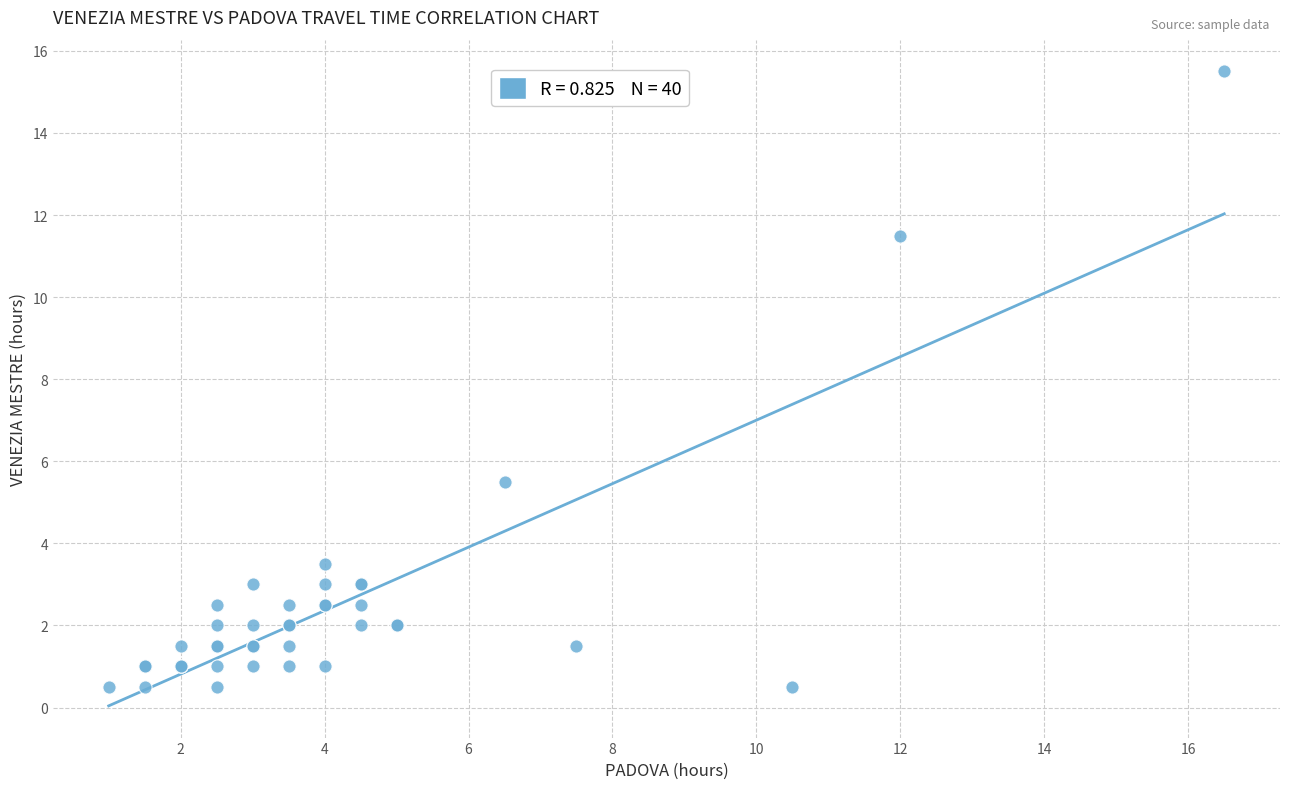

What Y value in the scatter plot is closest to 8?

5.5